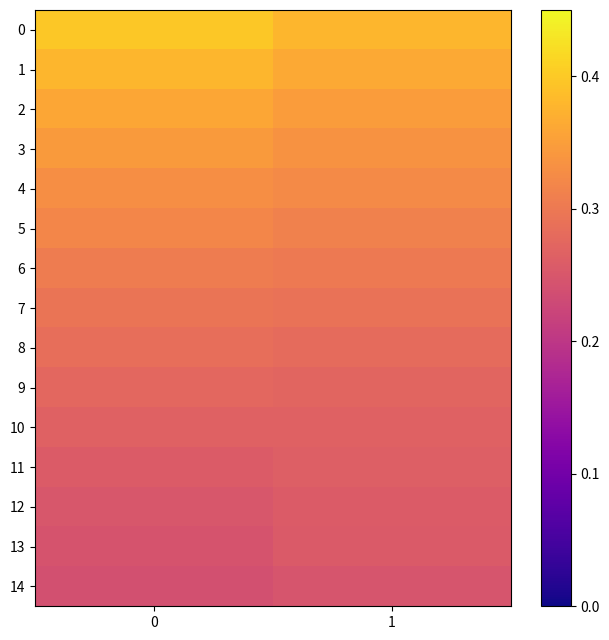

Rank the series at 0 from lowest to highest value.

14, 13, 12, 11, 10, 9, 8, 7, 6, 5, 4, 3, 2, 1, 0